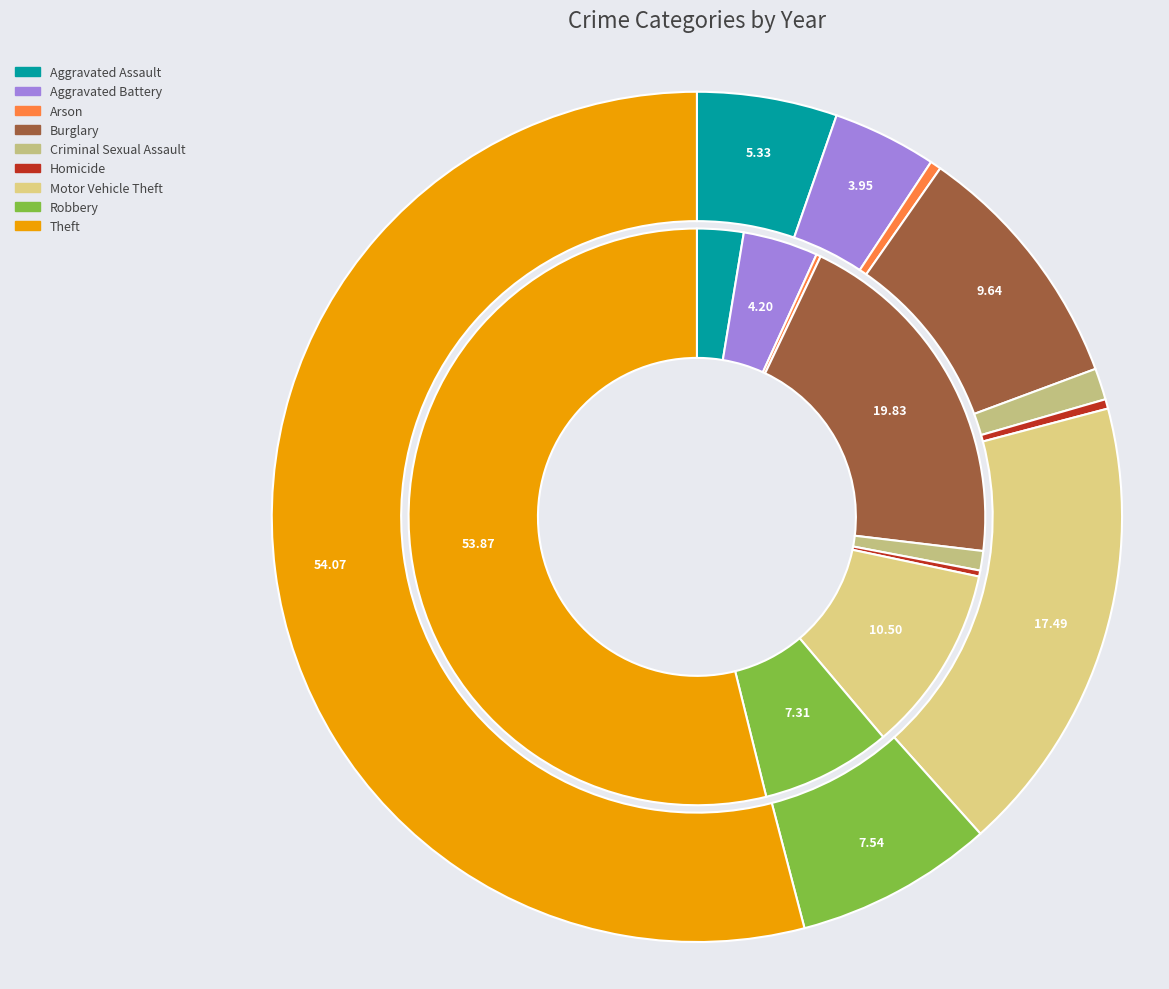

Combined, what portion of the pie is Criminal Sexual Assault and Aggravated Assault?

3.7%